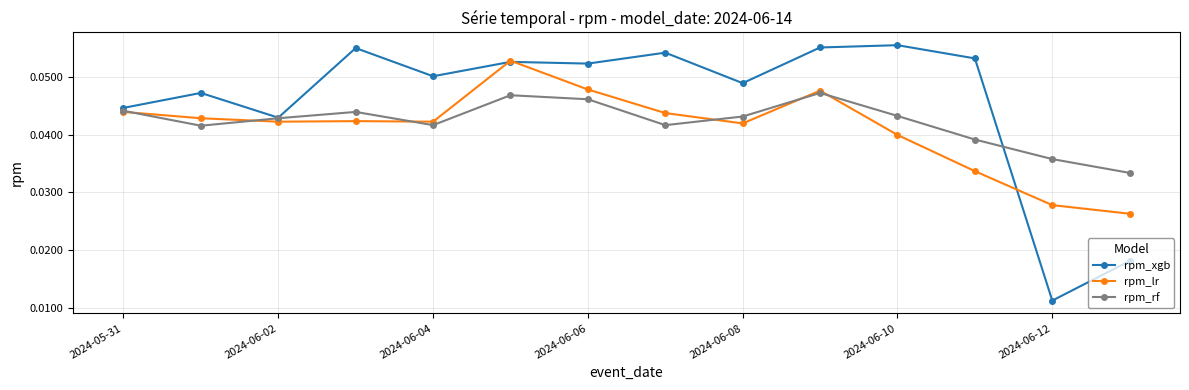

What are all the series names shown in the legend?

rpm_xgb, rpm_lr, rpm_rf